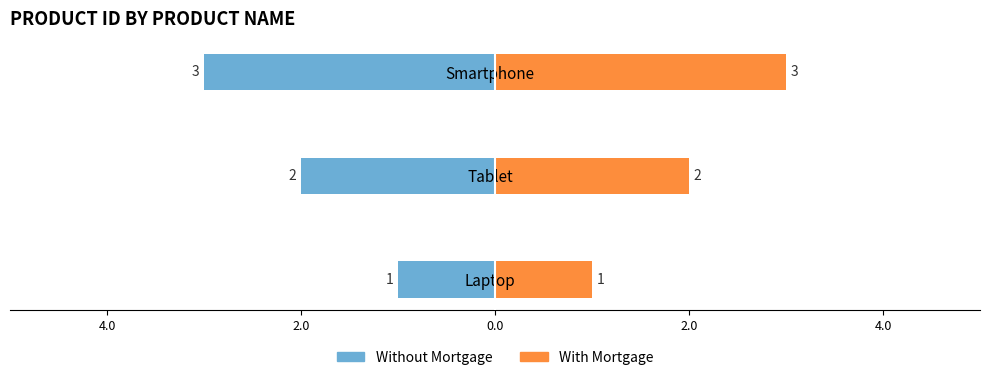

How many series are shown in this chart?

2